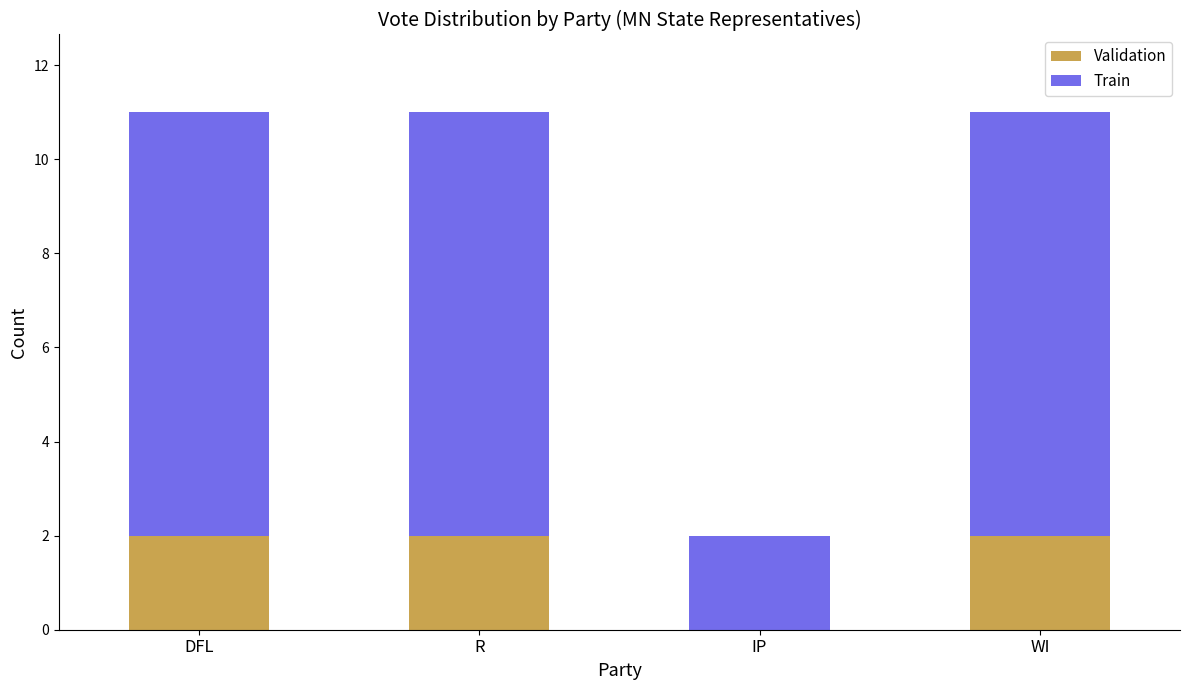

How many values in Validation are above zero?

3